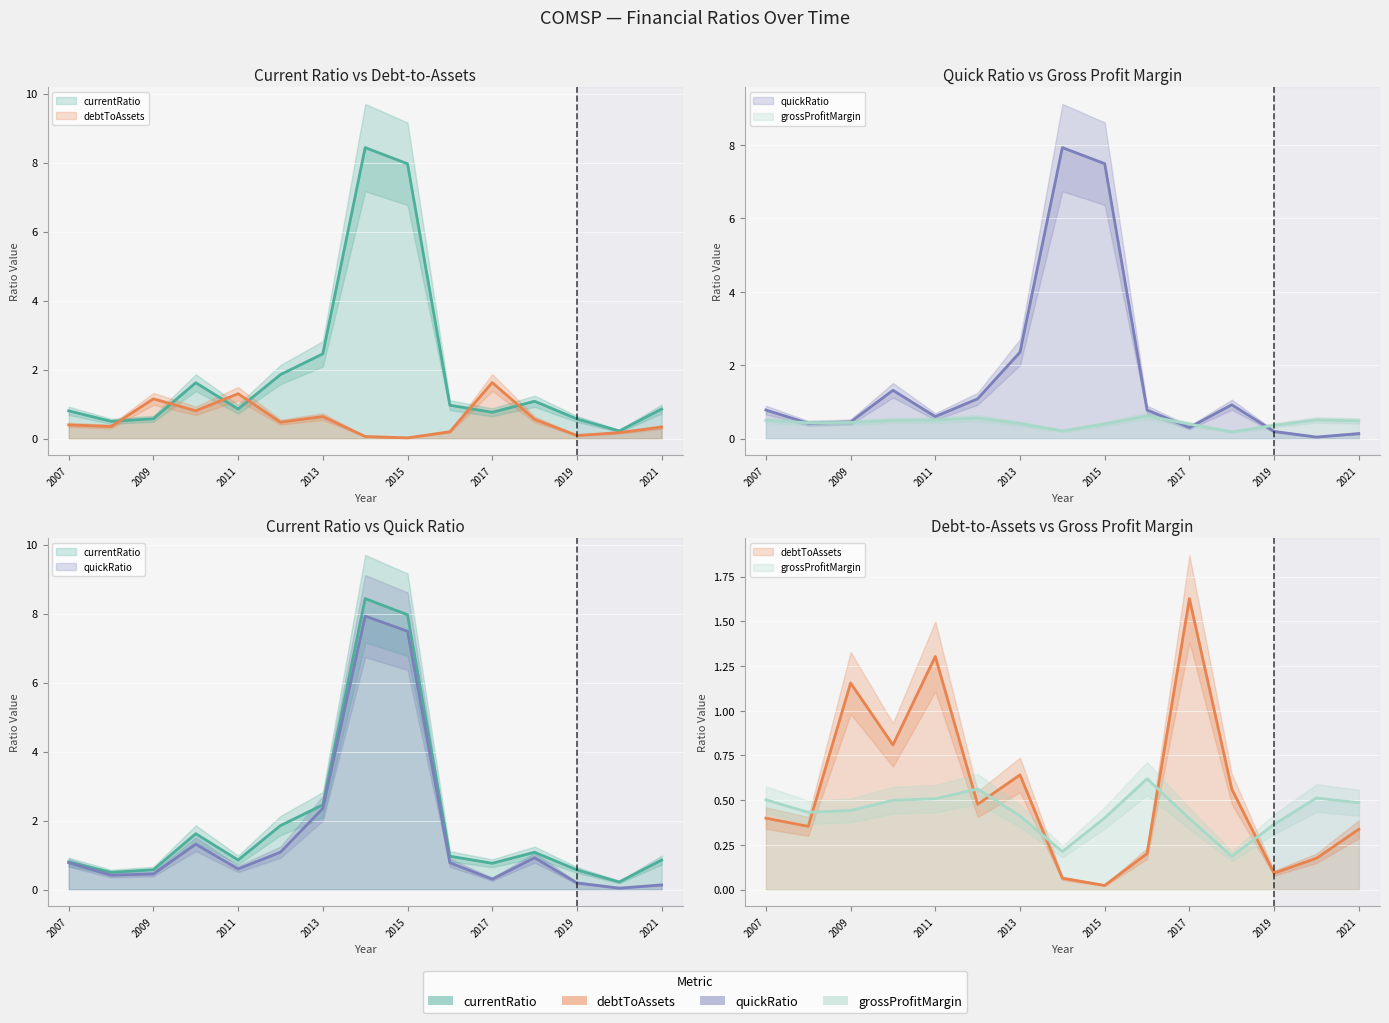

Which series has the widest spread of values?

currentRatio